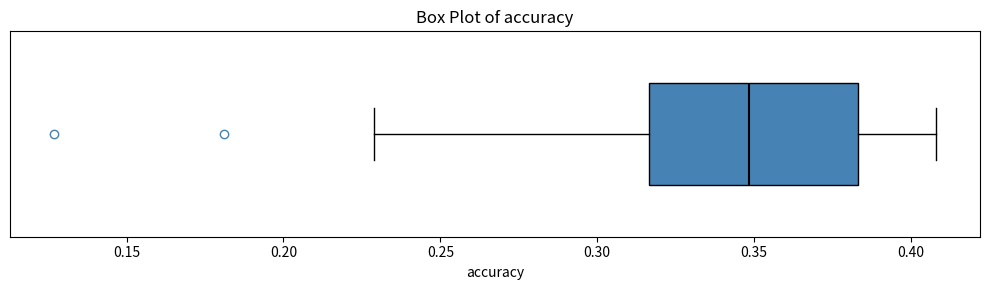

Read this box plot against the x-axis: the position of the median line, the range covered by the box, and the ends of both whiskers. The values are not printed on the chart, so give them approximately, as read against the axis.

median 0.350, box 0.315 to 0.385, whiskers 0.230 to 0.410